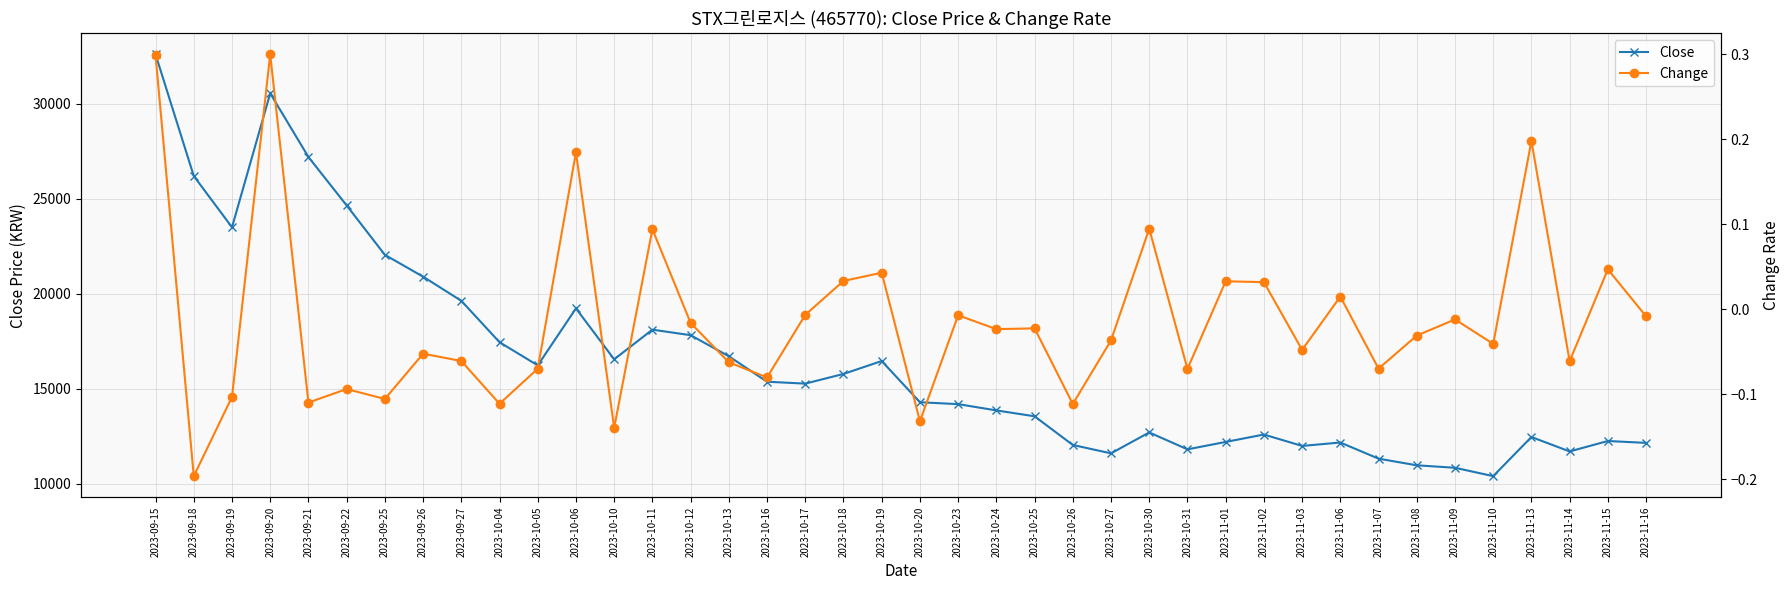

What is the value of the Close point at the 29th from the left?

12200